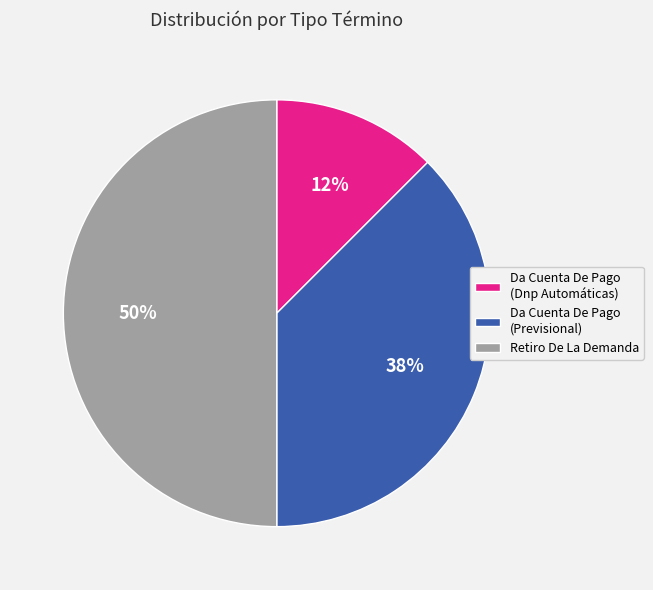

To the nearest percent, what is the average slice percentage?

33%